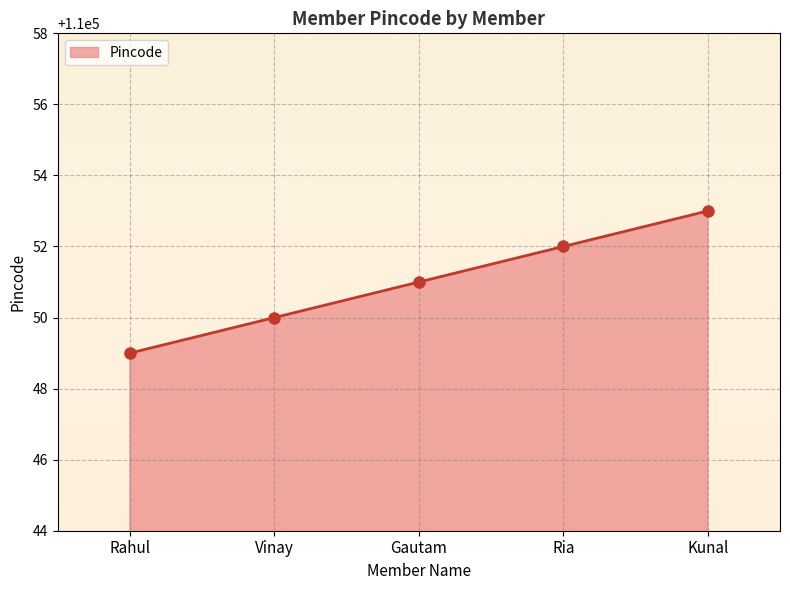

How many lines are shown in the chart?

1